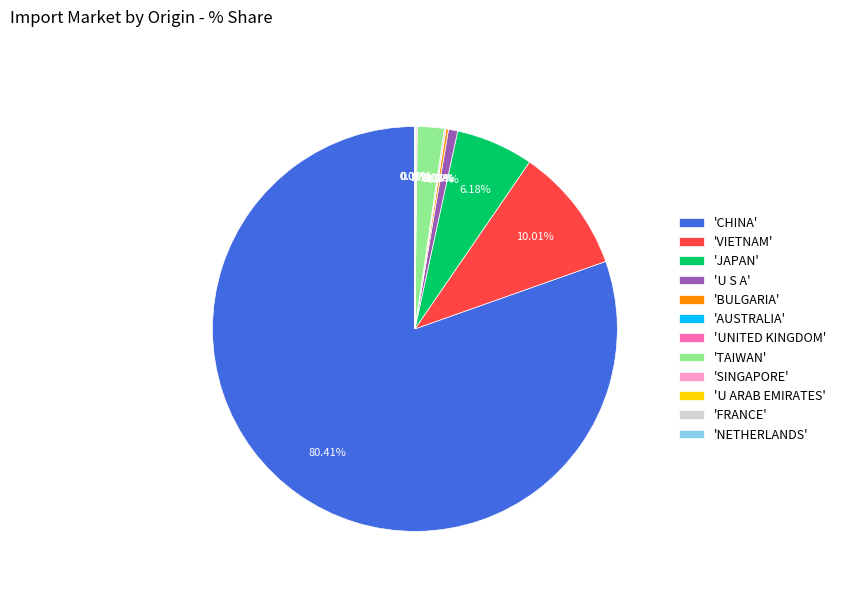

Is there any slice that represents more than half of the pie?

Yes